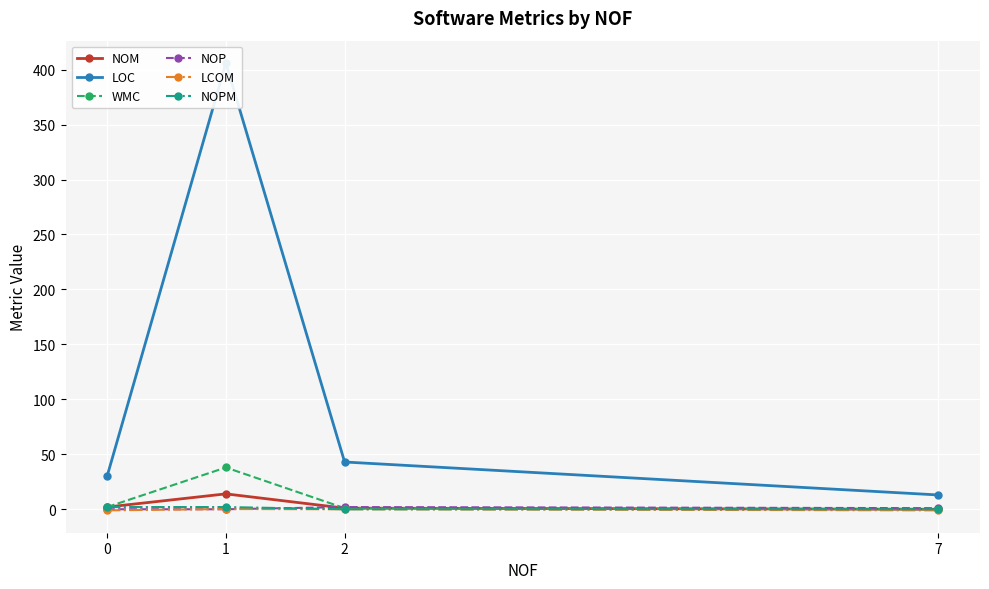

Where is the first local maximum for NOM?

1